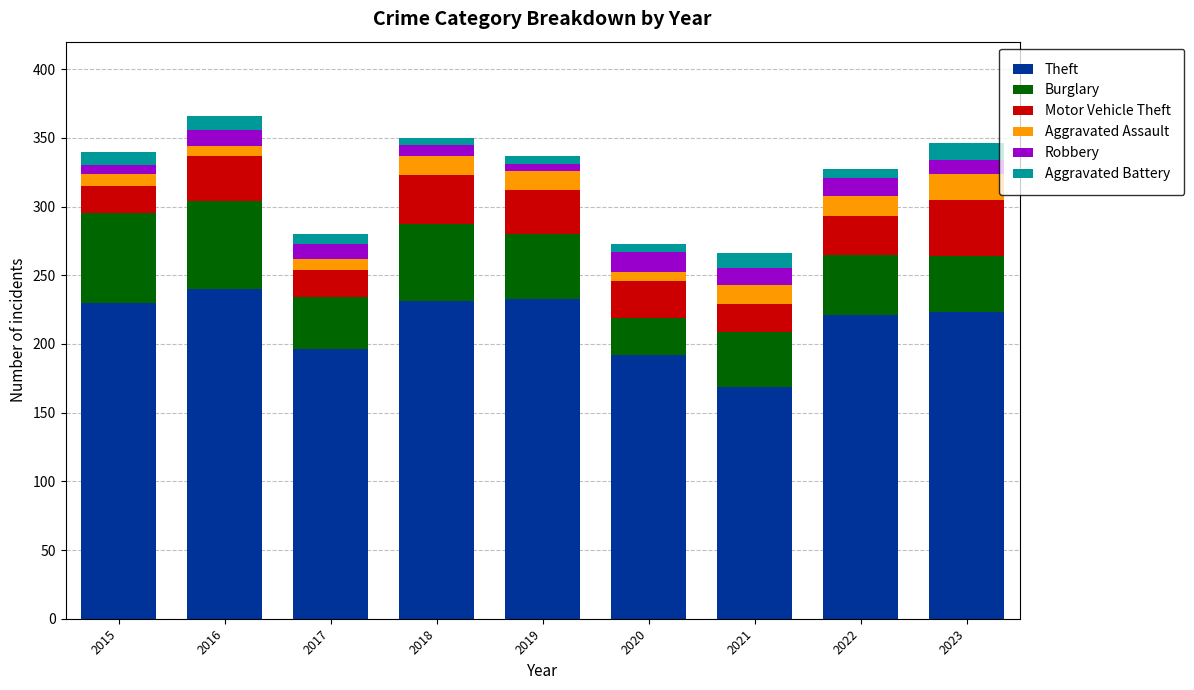

The value of Theft at 2020 is 192. True or false?

True